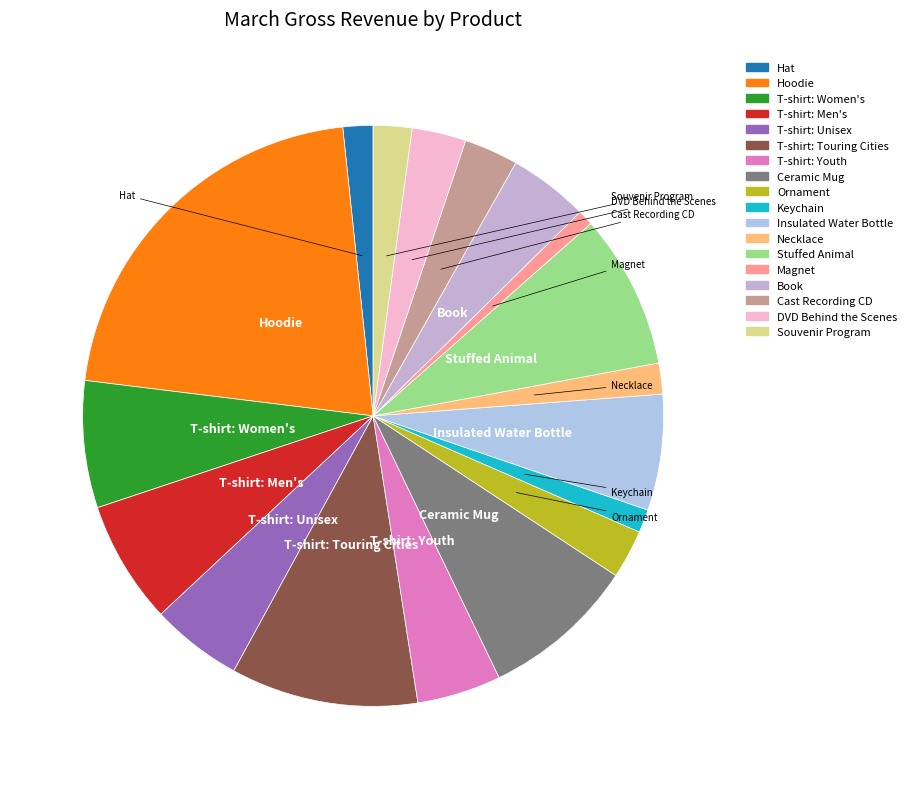

Which slice is the largest?

Hoodie